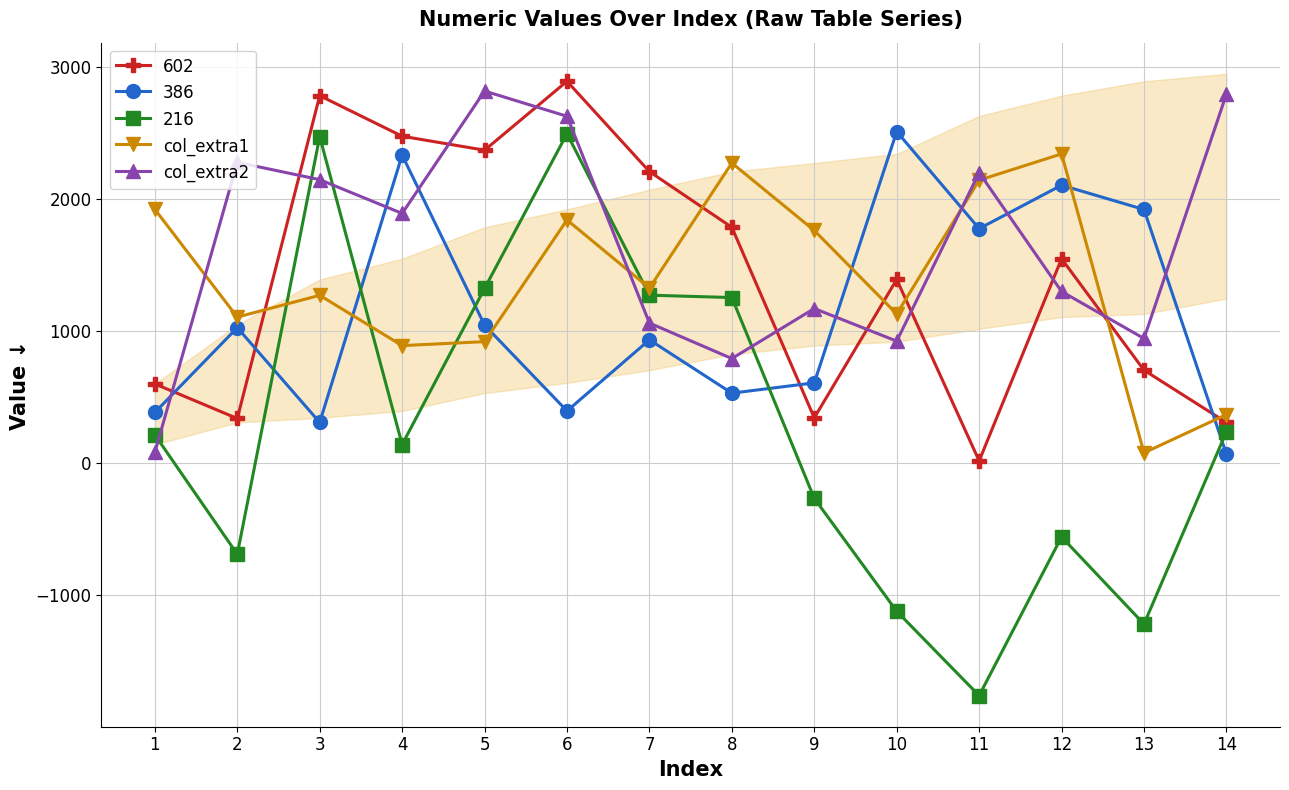

Is it true that col_extra2 equals 2629 at 6?

True